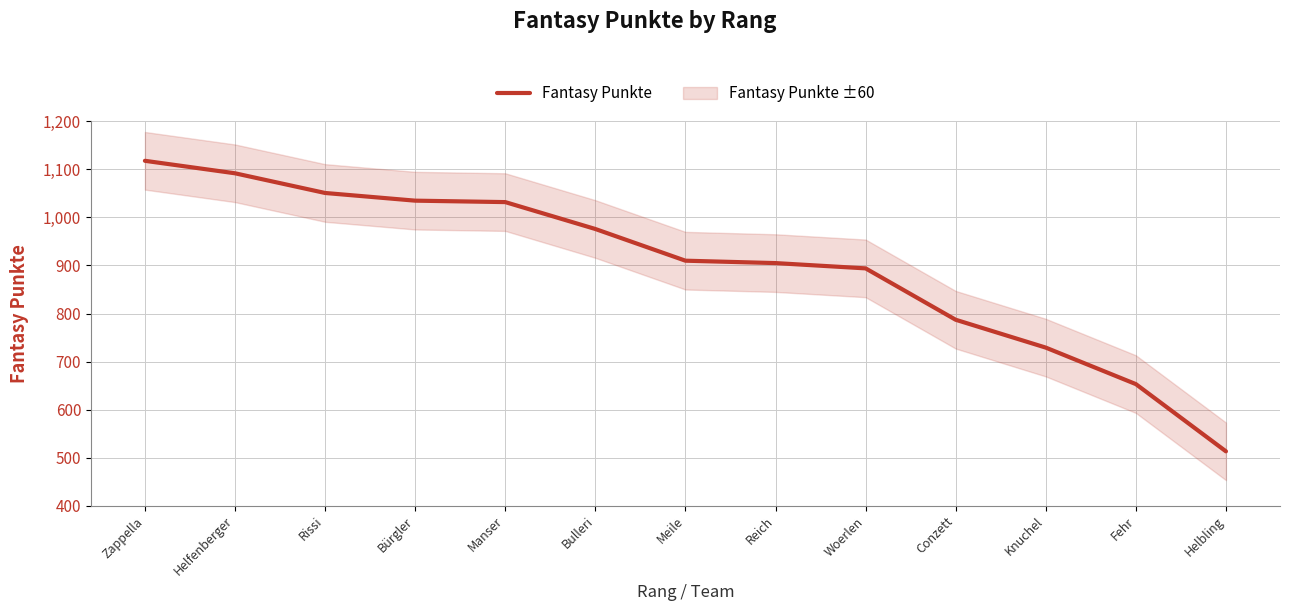

Reading left to right, extract all data points from this chart.

Zappella=1118	Helfenberger=1092	Rissi=1051	Bürgler=1035	Manser=1032	Bulleri=976	Meile=910	Reich=905	Woerlen=894	Conzett=787	Knuchel=729	Fehr=653	Helbling=513